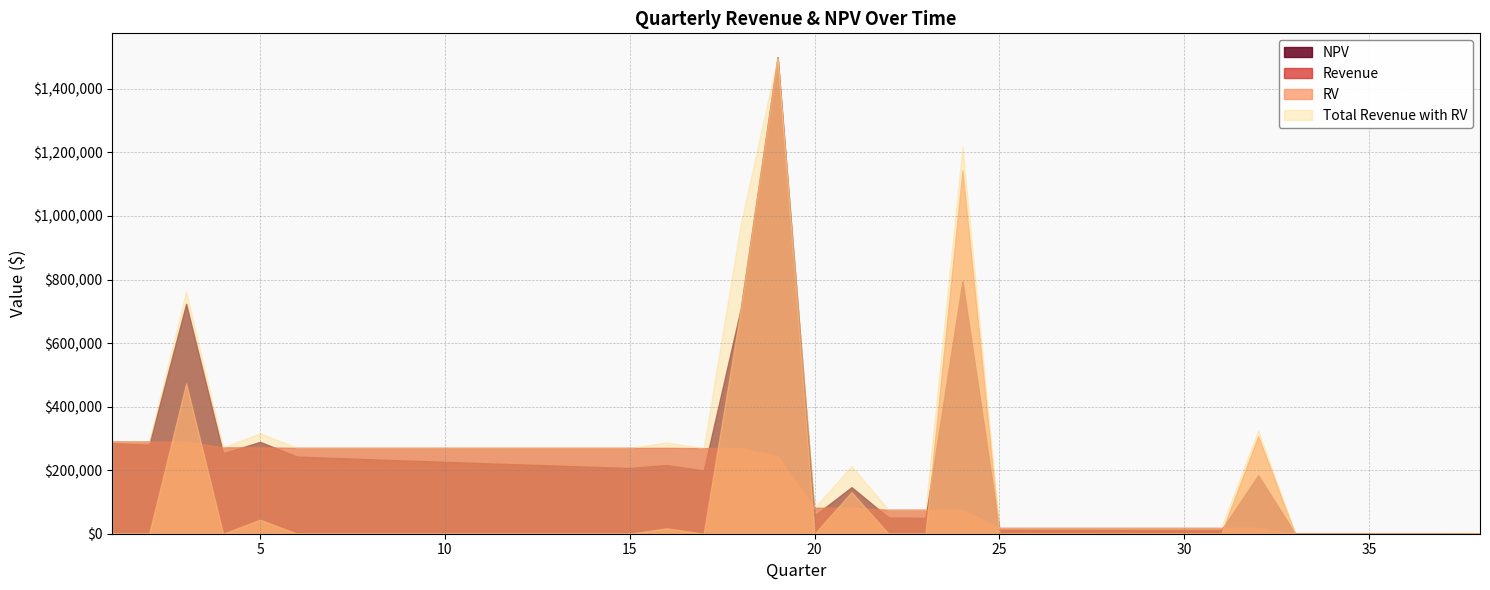

What is the maximum value for Revenue?

290241.1